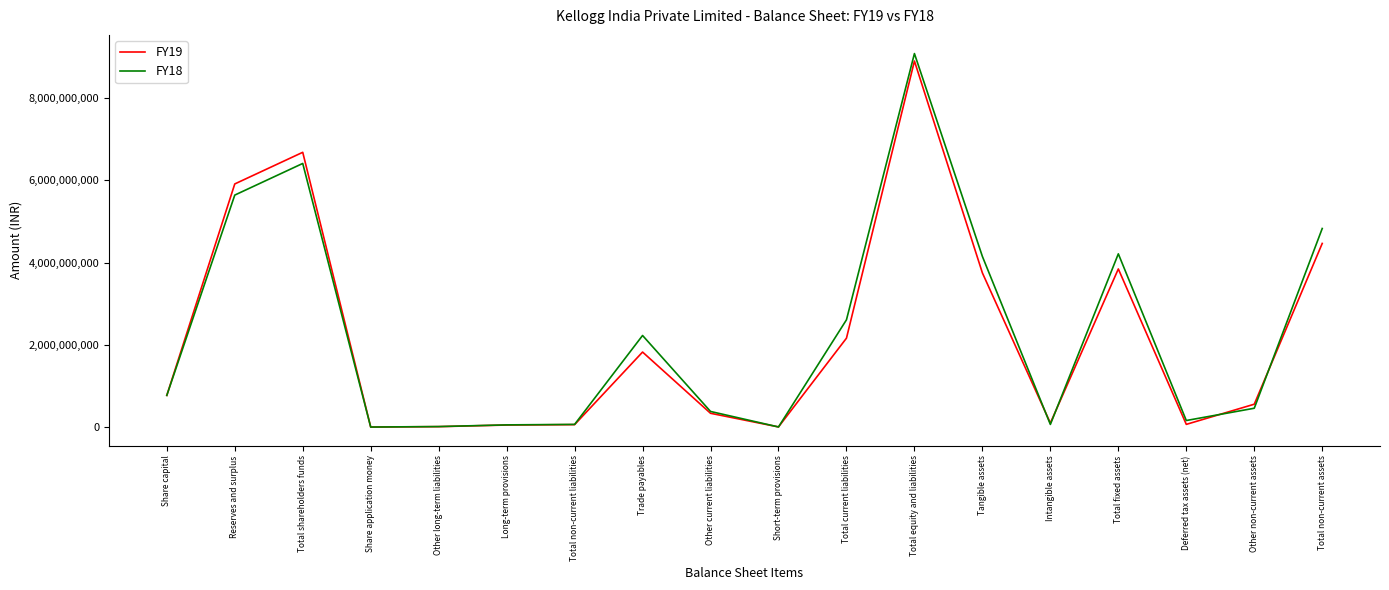

Rank the series at Trade payables from highest to lowest value.

FY18, FY19